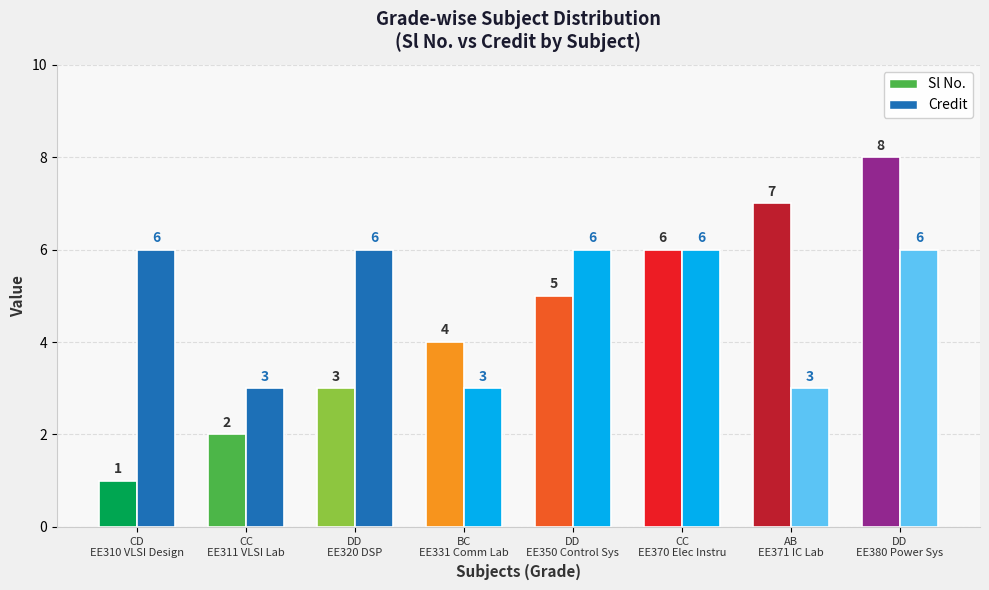

Rank the categories by Credit value from lowest to highest.

CC, BC, AB, CD, DD, DD, CC, DD